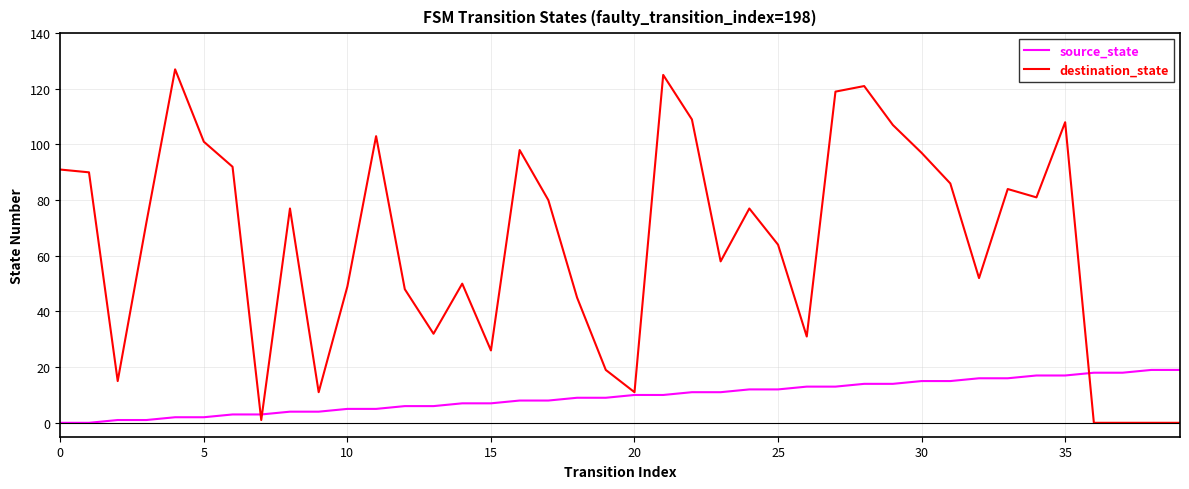

What is the maximum value shown in the chart?

127